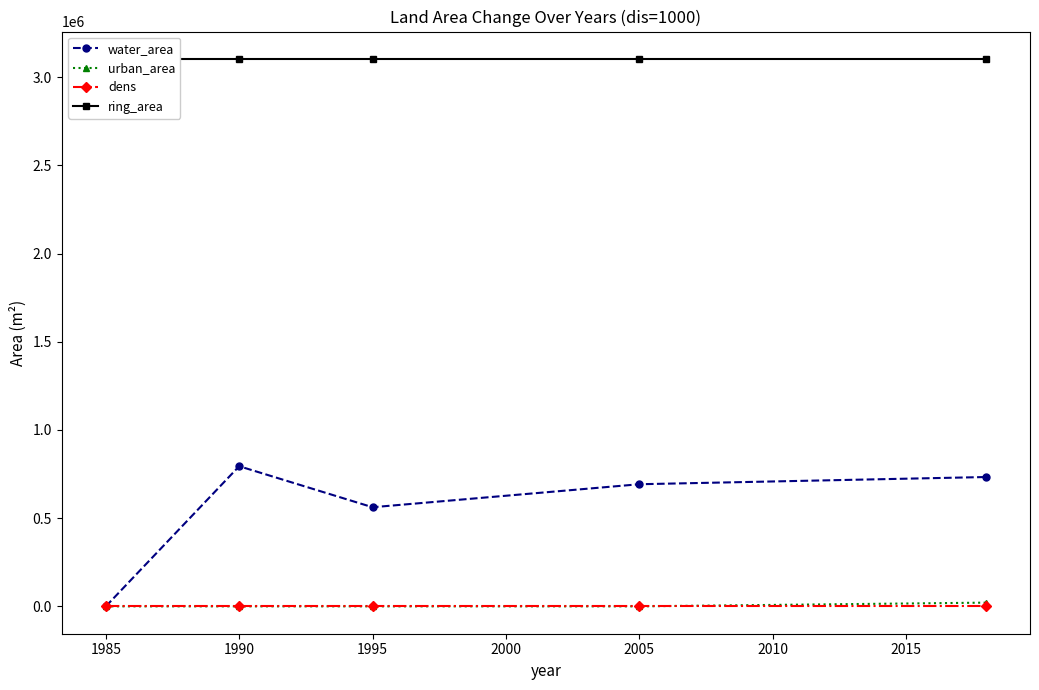

The value of water_area at 1990 is 794582.4. True or false?

True